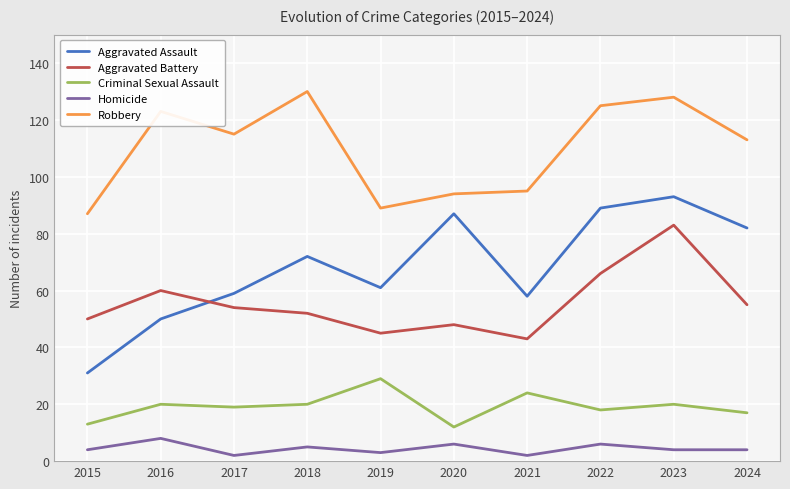

What is the highest value of the Aggravated Assault series?

93